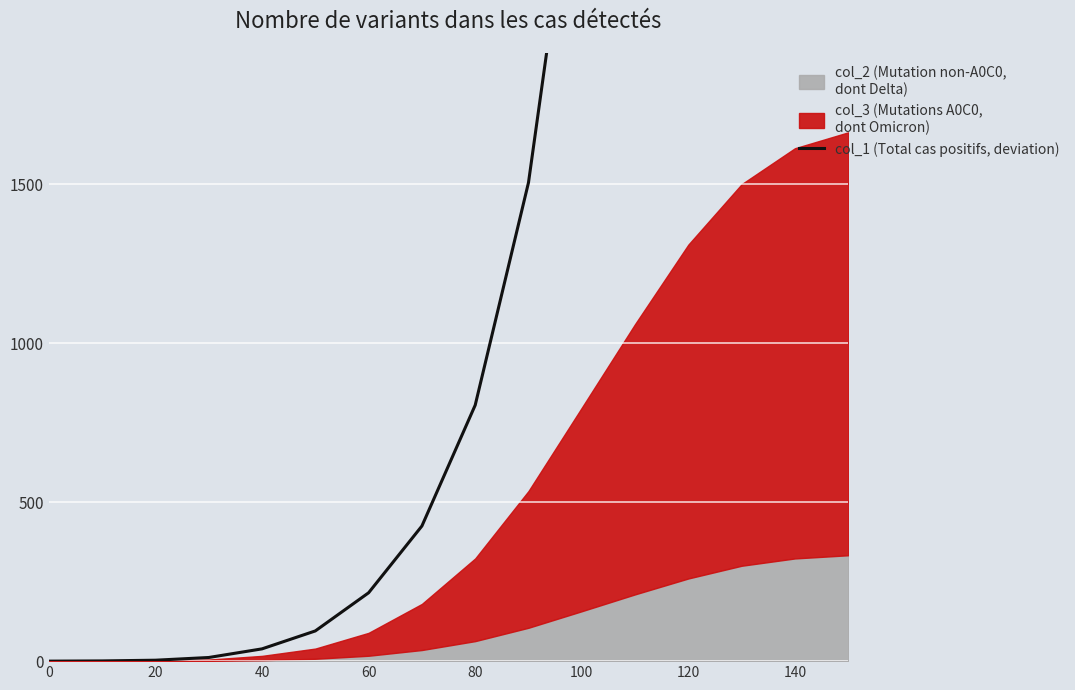

Reading left to right, extract all data points from this chart.

0.0	0.7	2.9	11.5	38.6	95.0	215.0	425.0	805.0	1505.0	2705.0	4505.0	6705.0	9205.0	12205.0	15205.0